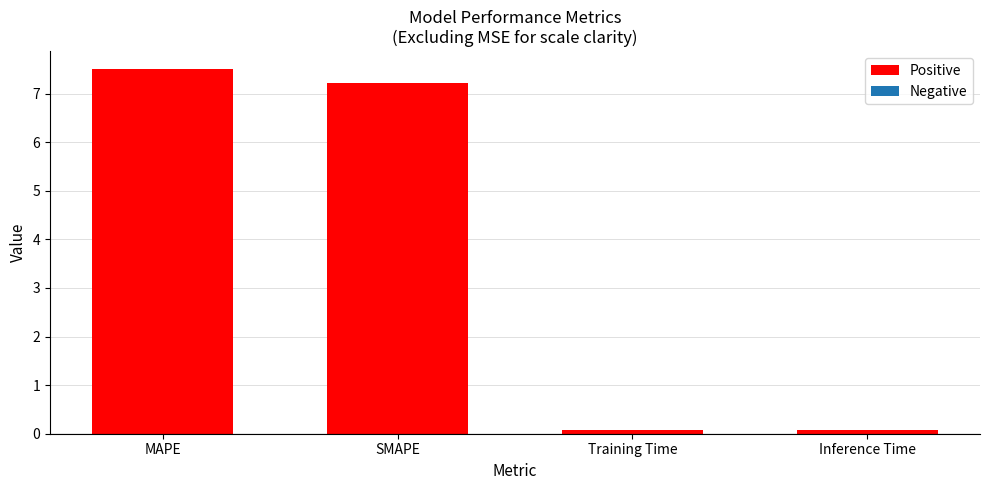

Reading right to left, what are all the values shown in this chart?

Inference Time=0.1	Training Time=0.1	SMAPE=7.2	MAPE=7.5